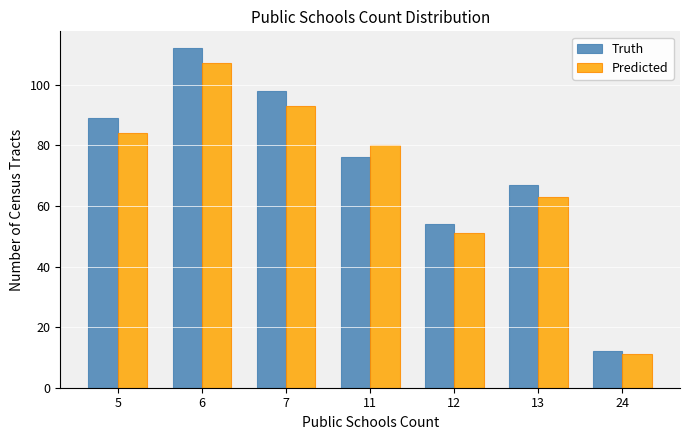

Reading right to left, transcribe all the data shown in this chart.

Truth: 12	67	54	76	98	112	89
Predicted: 11	63	51	80	93	107	84